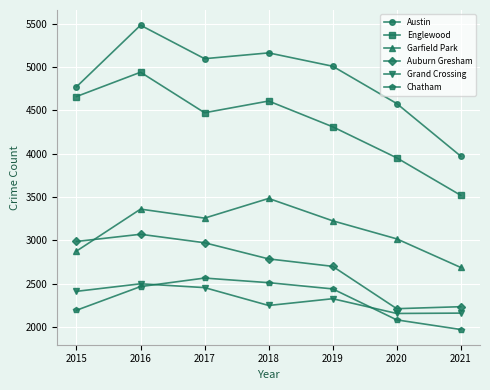

True or false: Auburn Gresham and Englewood intersect in this chart.

False